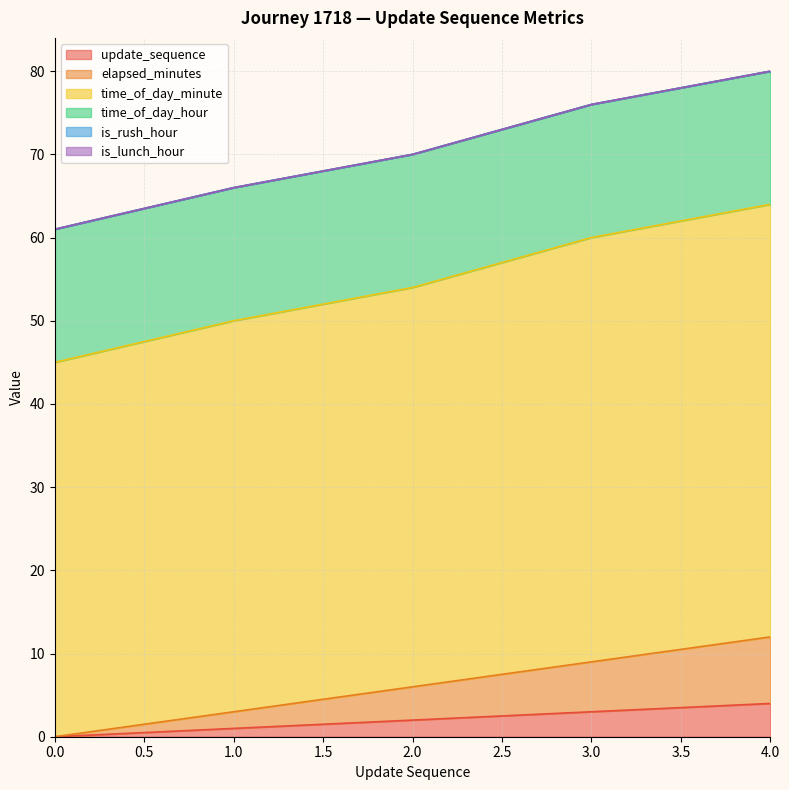

True or false: time_of_day_minute and elapsed_minutes cross at least once.

False